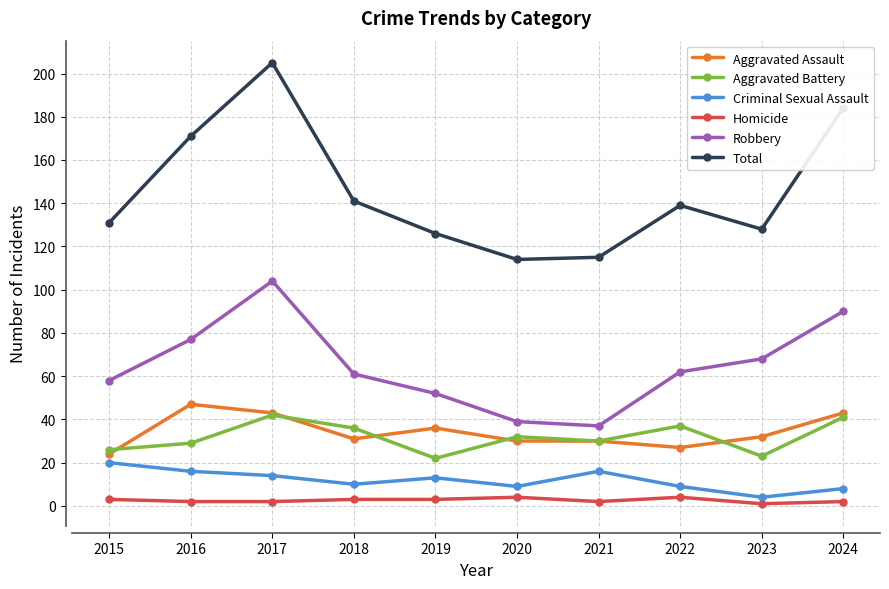

Count the number of data series in this chart.

6